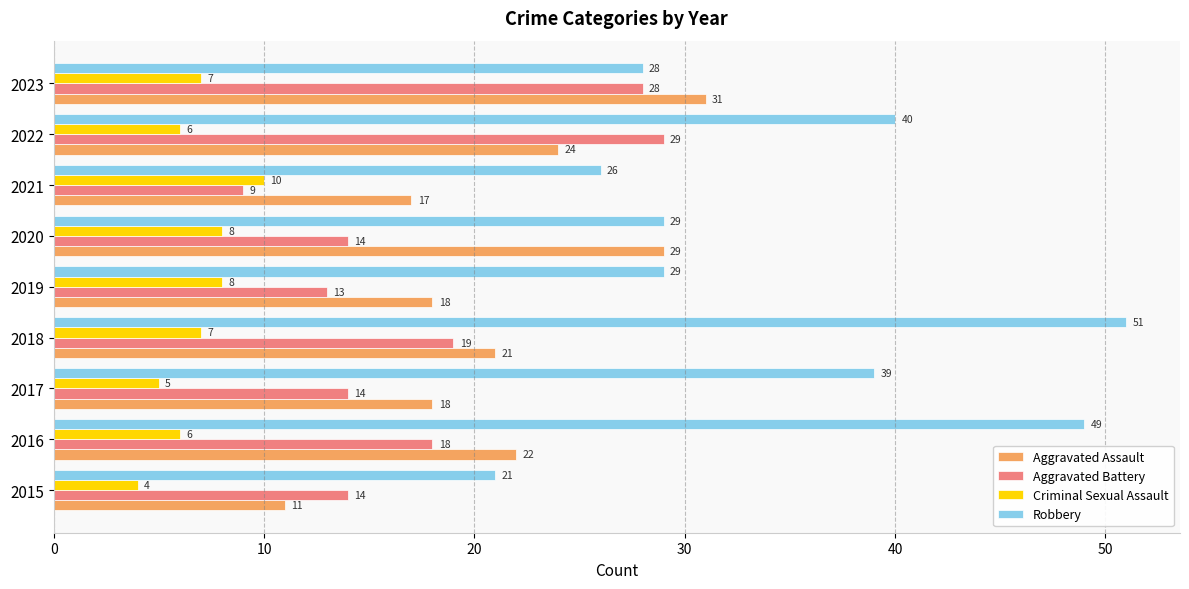

List the series in order of their peak value, highest first.

Robbery, Aggravated Assault, Aggravated Battery, Criminal Sexual Assault